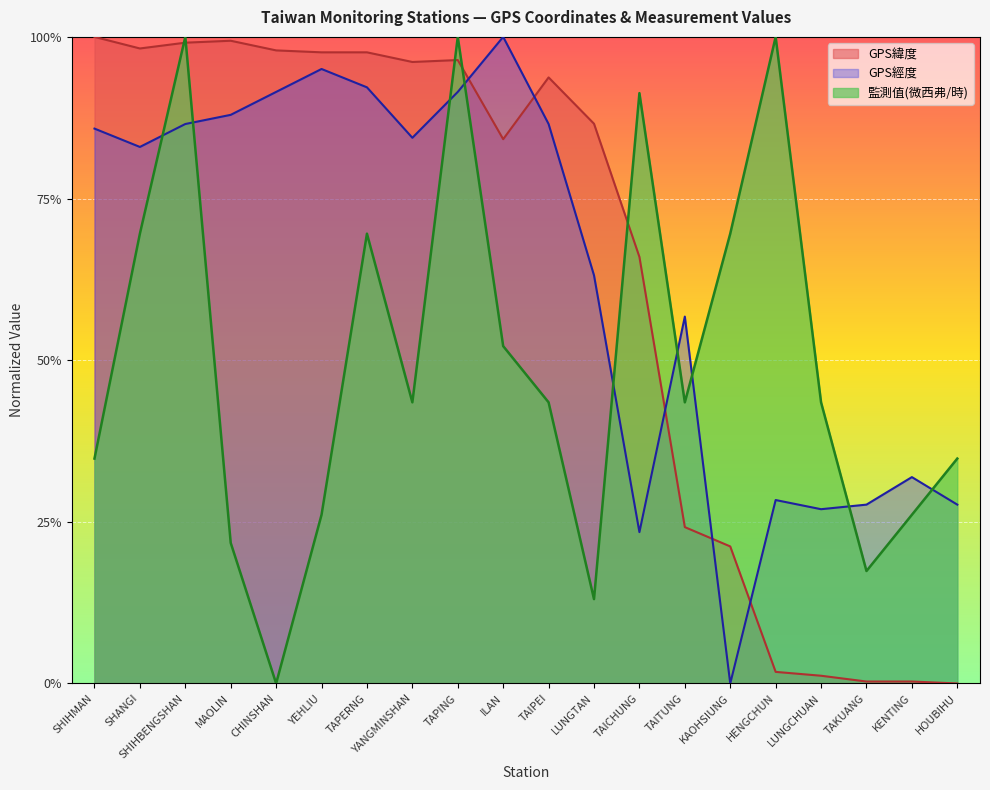

Reading left to right, transcribe all the data shown in this chart.

GPS緯度: SHIHMAN=1.0	SHANGI=1.0	SHIHBENGSHAN=1.0	MAOLIN=1.0	CHINSHAN=1.0	YEHLIU=1.0	TAPERNG=1.0	YANGMINSHAN=1.0	TAPING=1.0	ILAN=0.8	TAIPEI=0.9	LUNGTAN=0.9	TAICHUNG=0.7	TAITUNG=0.2	KAOHSIUNG=0.2	HENGCHUN=0.0	LUNGCHUAN=0.0	TAKUANG=0.0	KENTING=0.0	HOUBIHU=0.0
GPS經度: SHIHMAN=0.9	SHANGI=0.8	SHIHBENGSHAN=0.9	MAOLIN=0.9	CHINSHAN=0.9	YEHLIU=1.0	TAPERNG=0.9	YANGMINSHAN=0.8	TAPING=0.9	ILAN=1.0	TAIPEI=0.9	LUNGTAN=0.6	TAICHUNG=0.2	TAITUNG=0.6	KAOHSIUNG=0.0	HENGCHUN=0.3	LUNGCHUAN=0.3	TAKUANG=0.3	KENTING=0.3	HOUBIHU=0.3
監測值(微西弗/時): SHIHMAN=0.3	SHANGI=0.7	SHIHBENGSHAN=1.0	MAOLIN=0.2	CHINSHAN=0.0	YEHLIU=0.3	TAPERNG=0.7	YANGMINSHAN=0.4	TAPING=1.0	ILAN=0.5	TAIPEI=0.4	LUNGTAN=0.1	TAICHUNG=0.9	TAITUNG=0.4	KAOHSIUNG=0.7	HENGCHUN=1.0	LUNGCHUAN=0.4	TAKUANG=0.2	KENTING=0.3	HOUBIHU=0.3